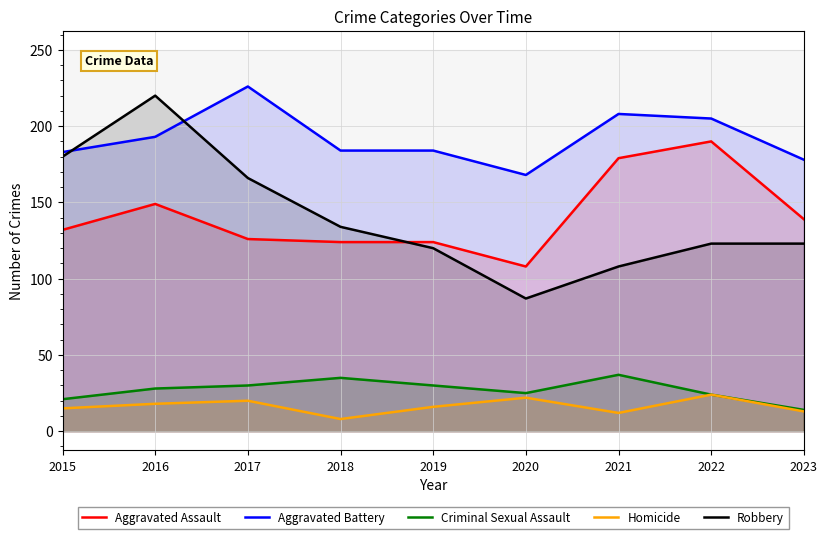

The Aggravated Battery series shows 193 at 2016. True or false?

True